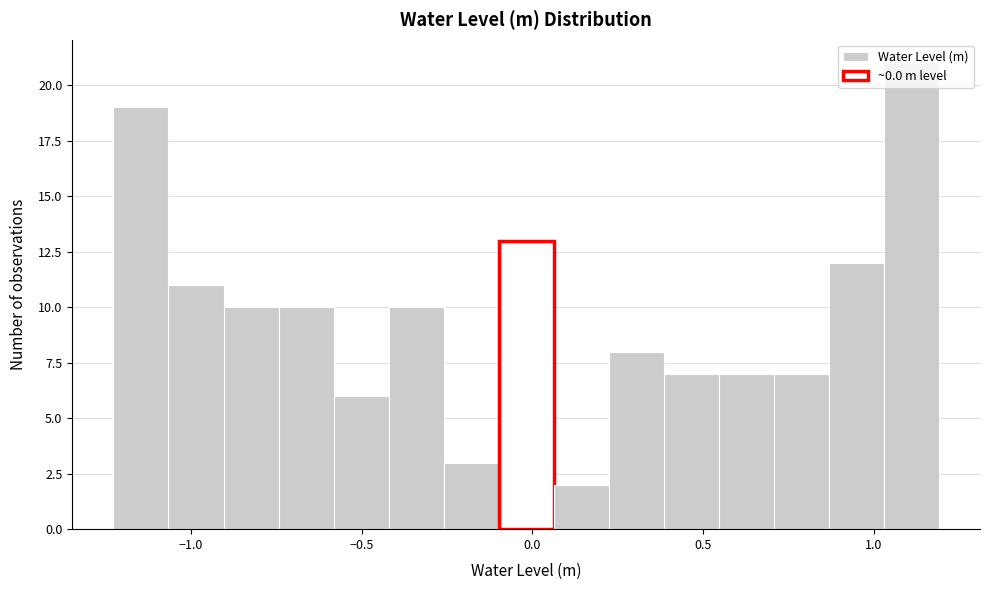

Around what value on the x-axis is the tallest bar? Give the approximate position of its centre, as read against the axis.

1.10